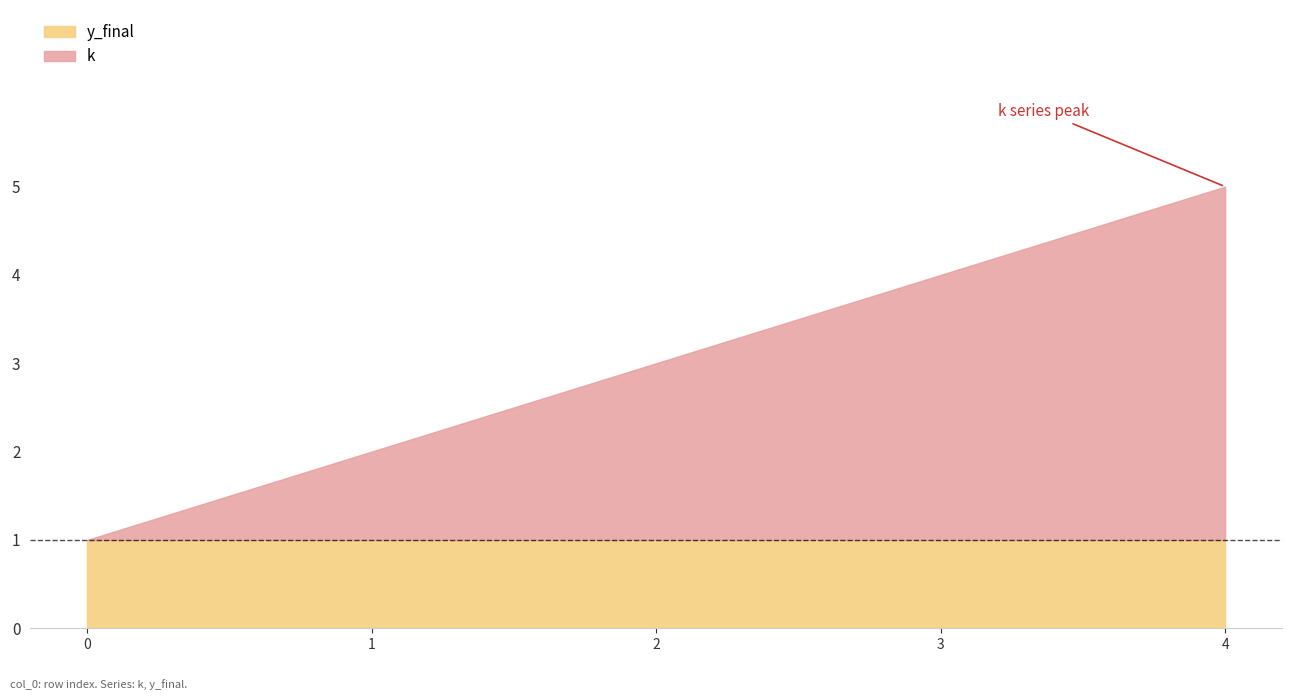

True or false: k has more than 2 points higher than both neighbors.

False